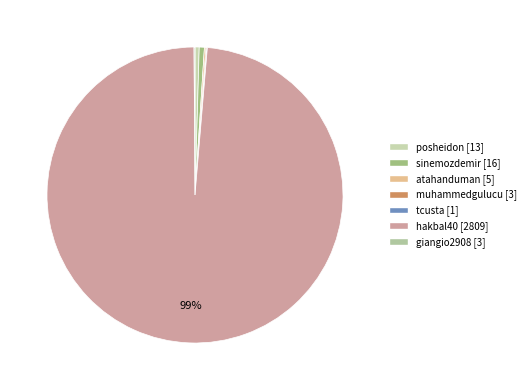

Which slice represents more than half of the pie?

hakbal40